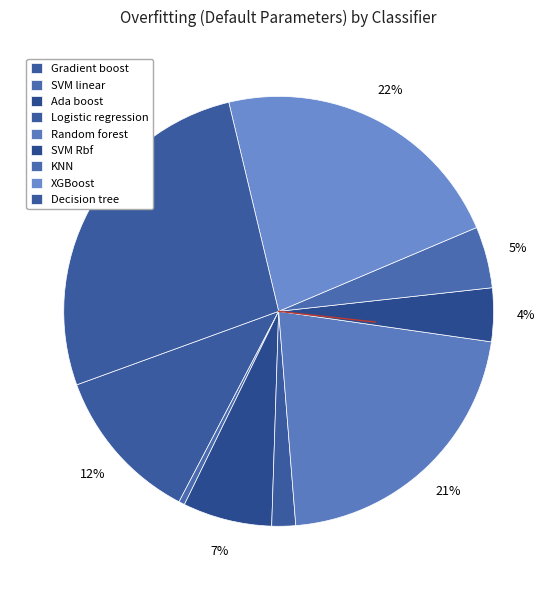

Count the number of slices in the pie.

9